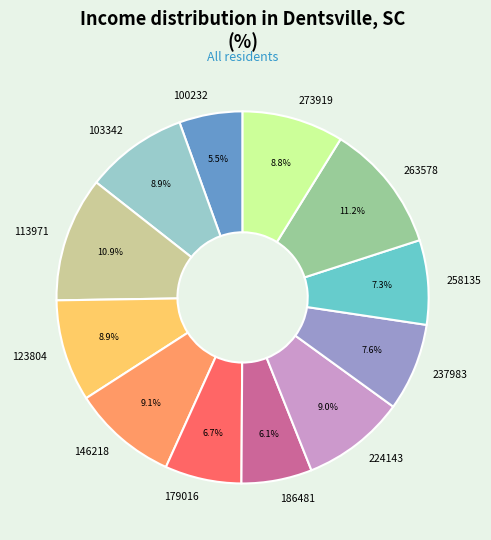

Is there a majority slice in this chart?

No